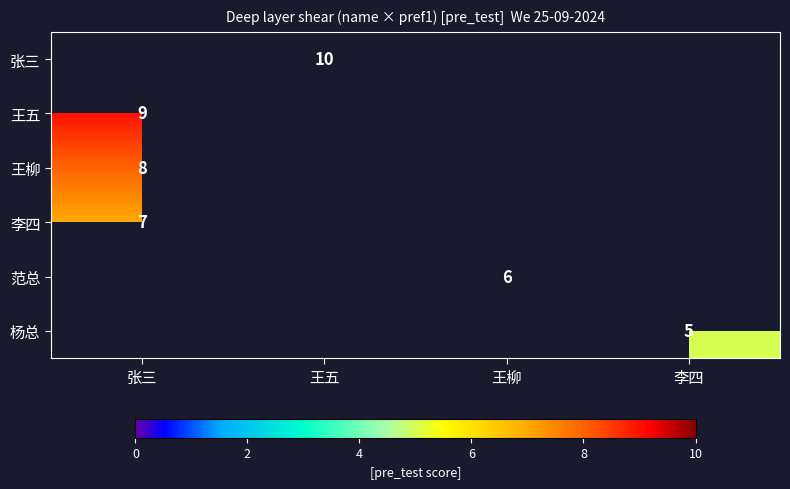

The 杨总 series shows 5 at 李四. True or false?

True